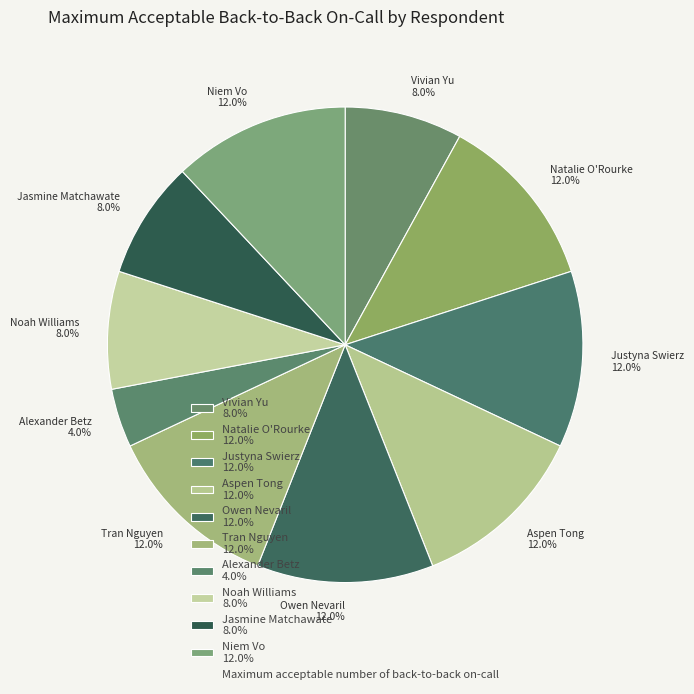

True or false: Alexander Betz accounts for 4% of the total.

True